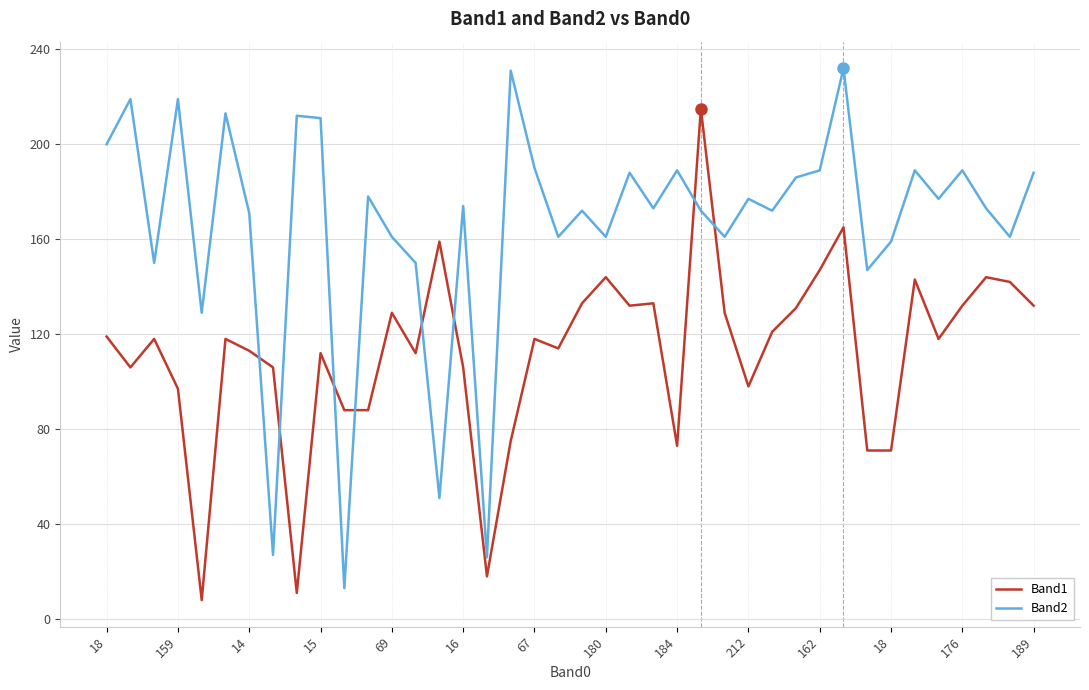

How many lines are shown in the chart?

2